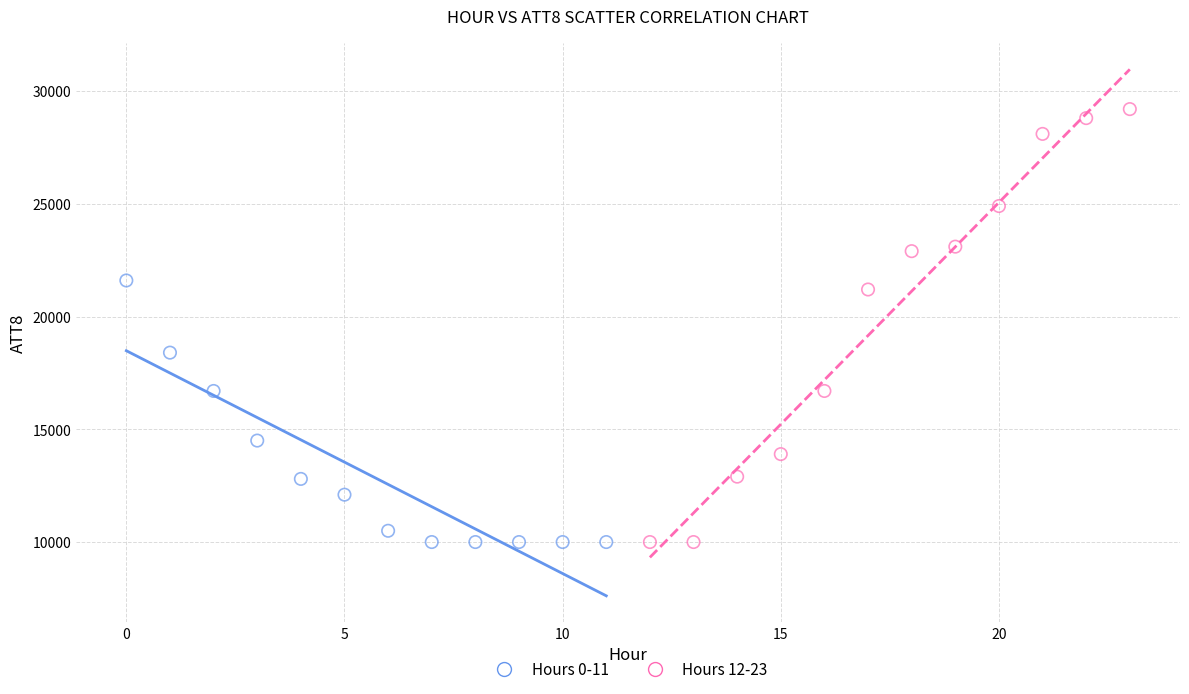

Which series reaches the maximum Y coordinate?

Hours 12-23